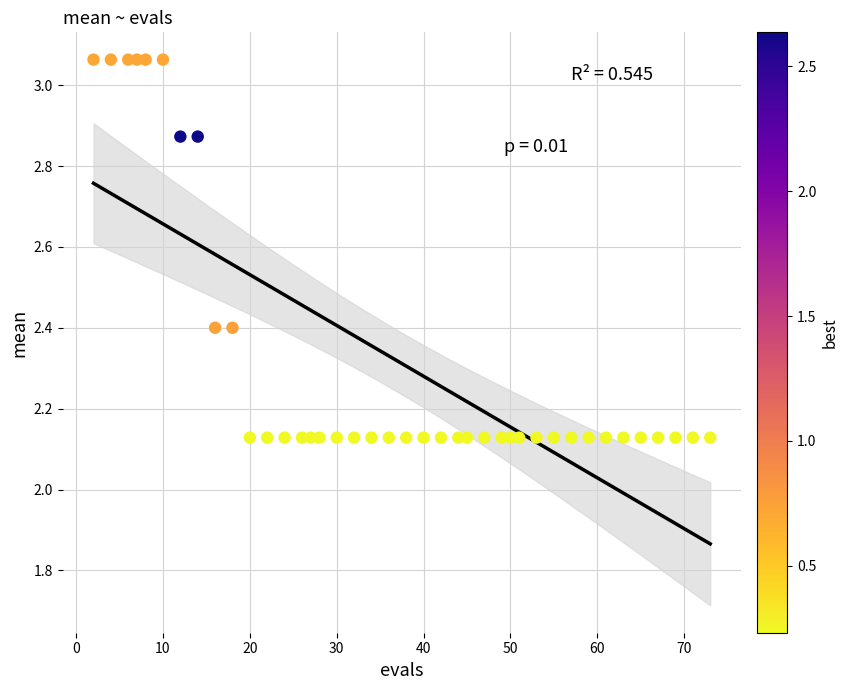

What is the range of Y values (max minus min)?

0.9